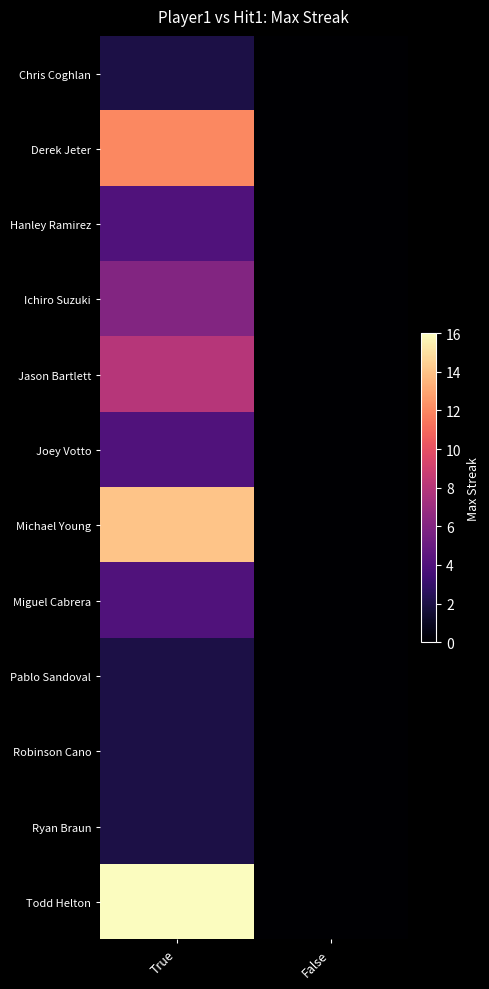

At which category does the chart reach its peak across all series?

True